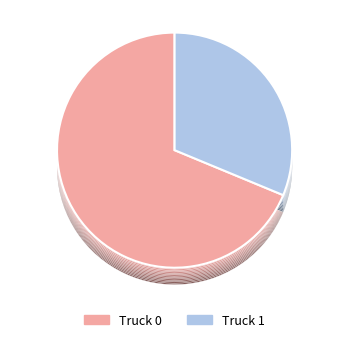

True or false: Truck 0 accounts for 63% of the total.

False